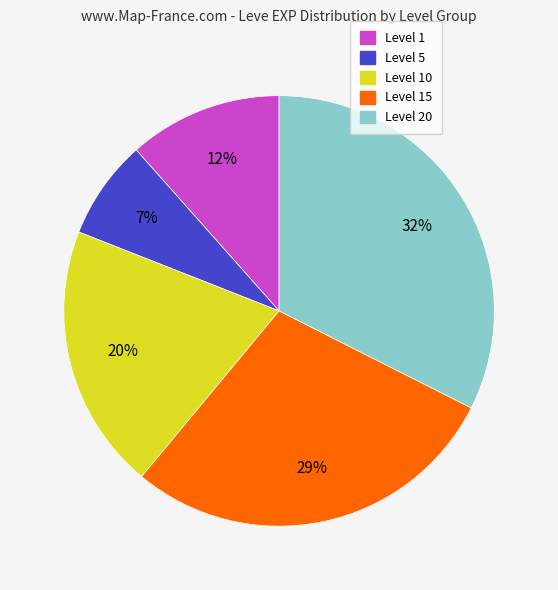

To the nearest percent, what is the average slice percentage?

20%